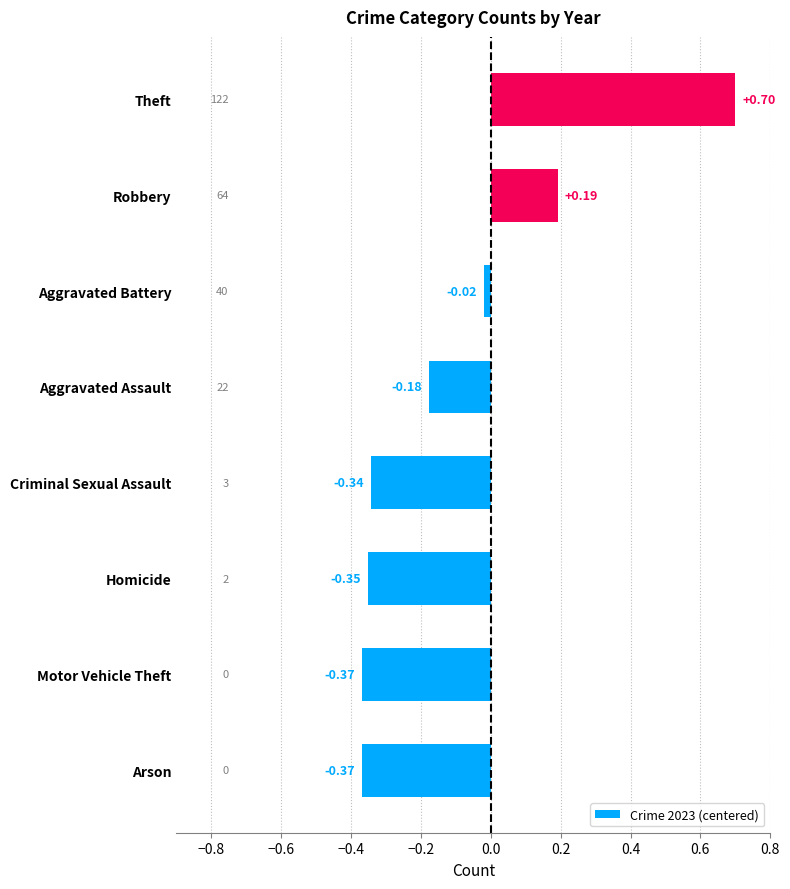

Which has a higher value, Aggravated Assault or Motor Vehicle Theft?

Aggravated Assault